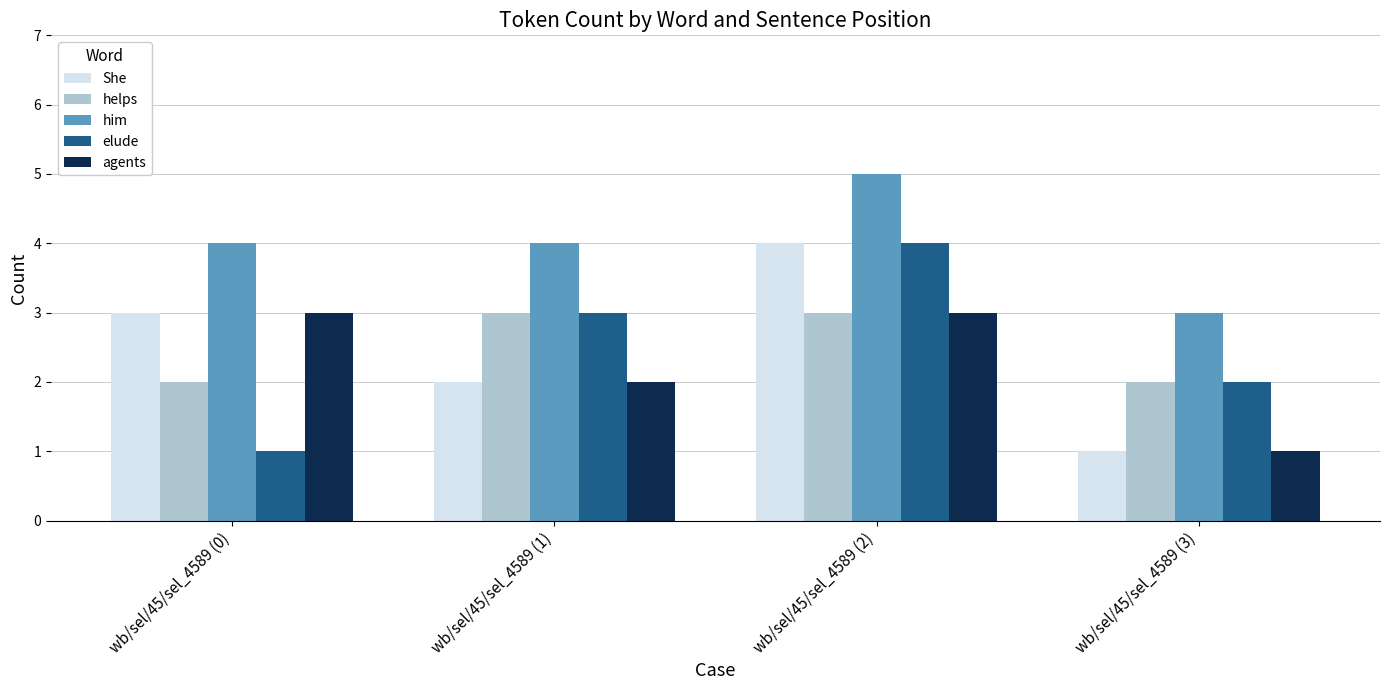

How many values in the agents series are below 3?

2